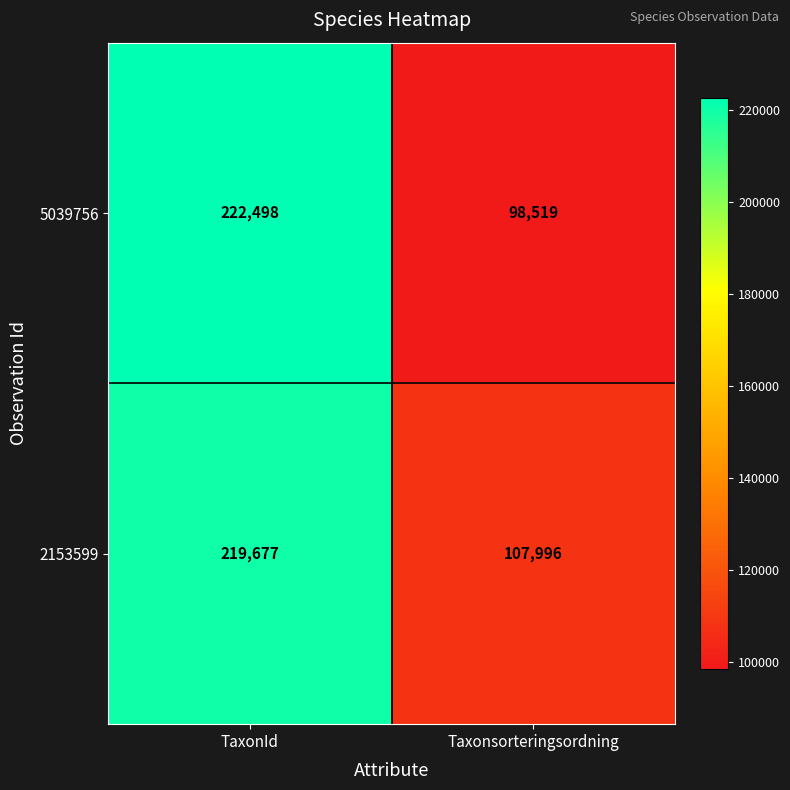

Which series has the largest total across all categories?

2153599